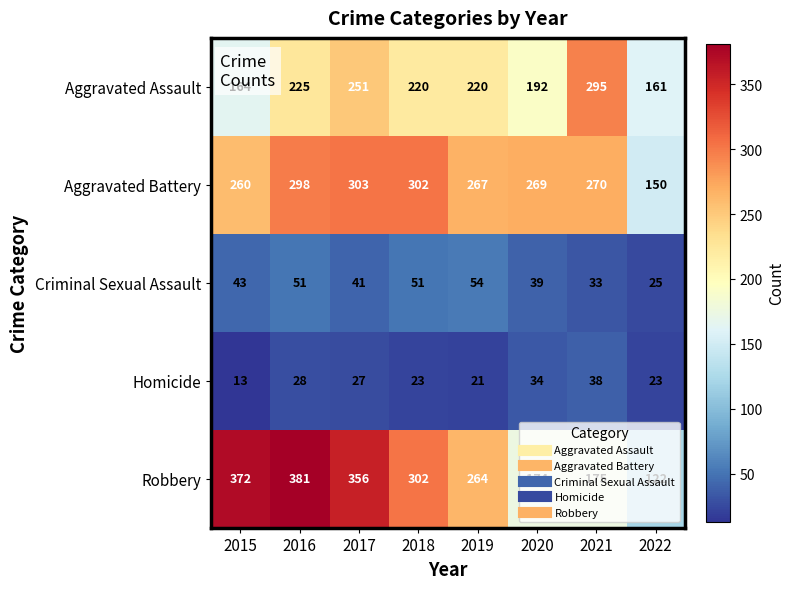

What is the difference between the Aggravated Assault values at 2015 and 2016?

61